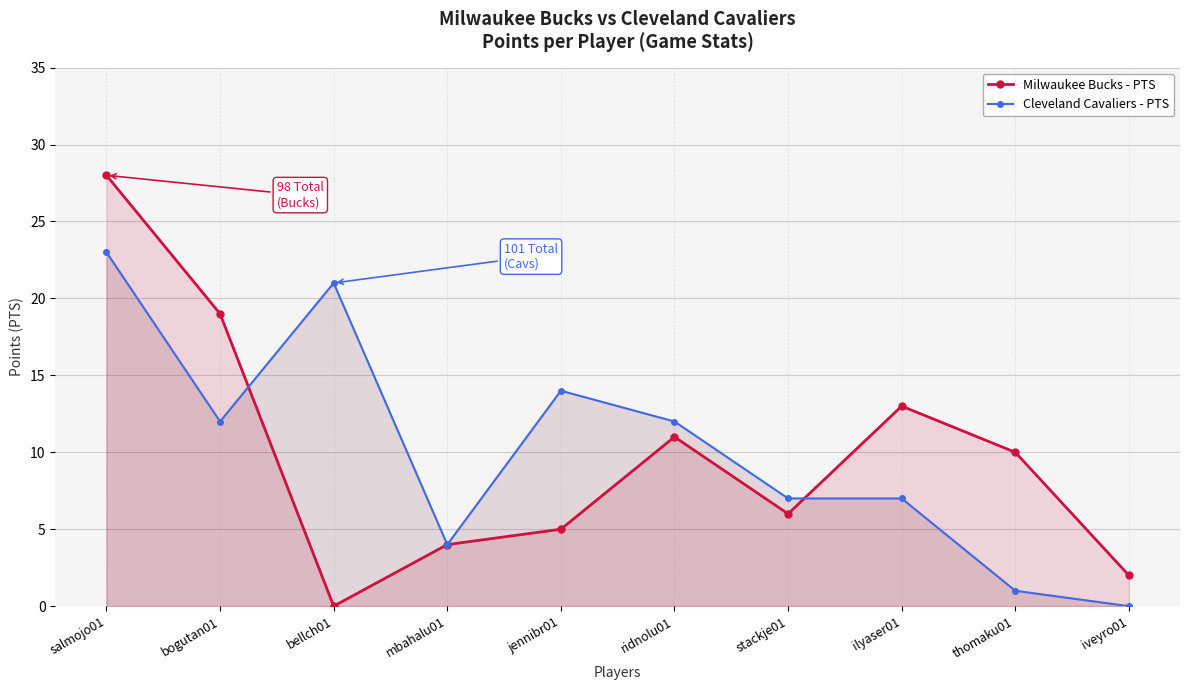

Between bogutan01 and bellch01, which series saw the biggest shift?

Milwaukee Bucks - PTS